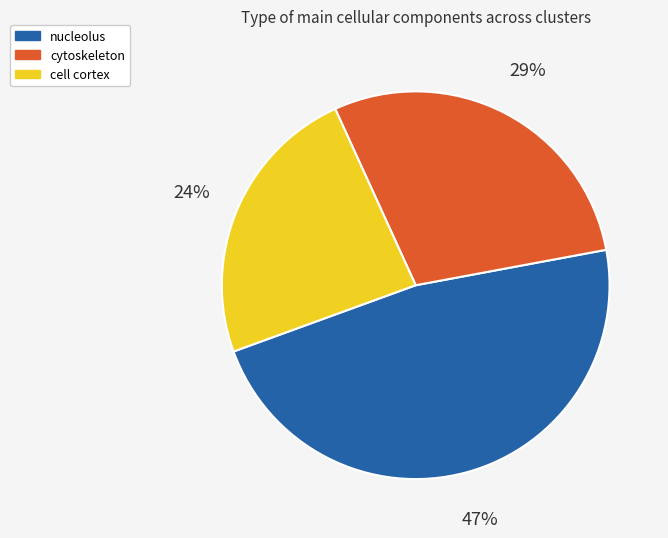

Is there any slice that represents more than half of the pie?

No